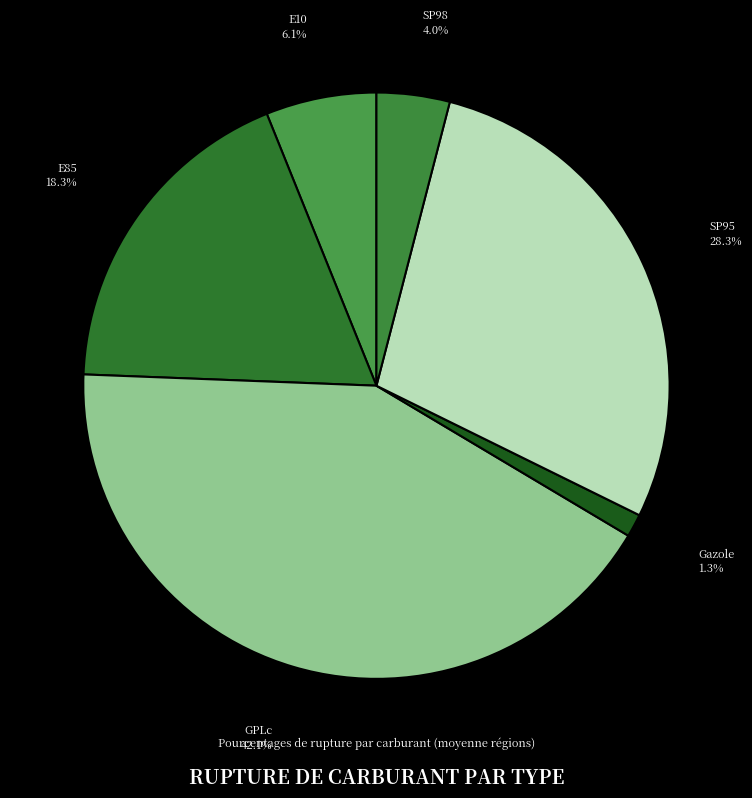

Which slice is the largest?

GPLc